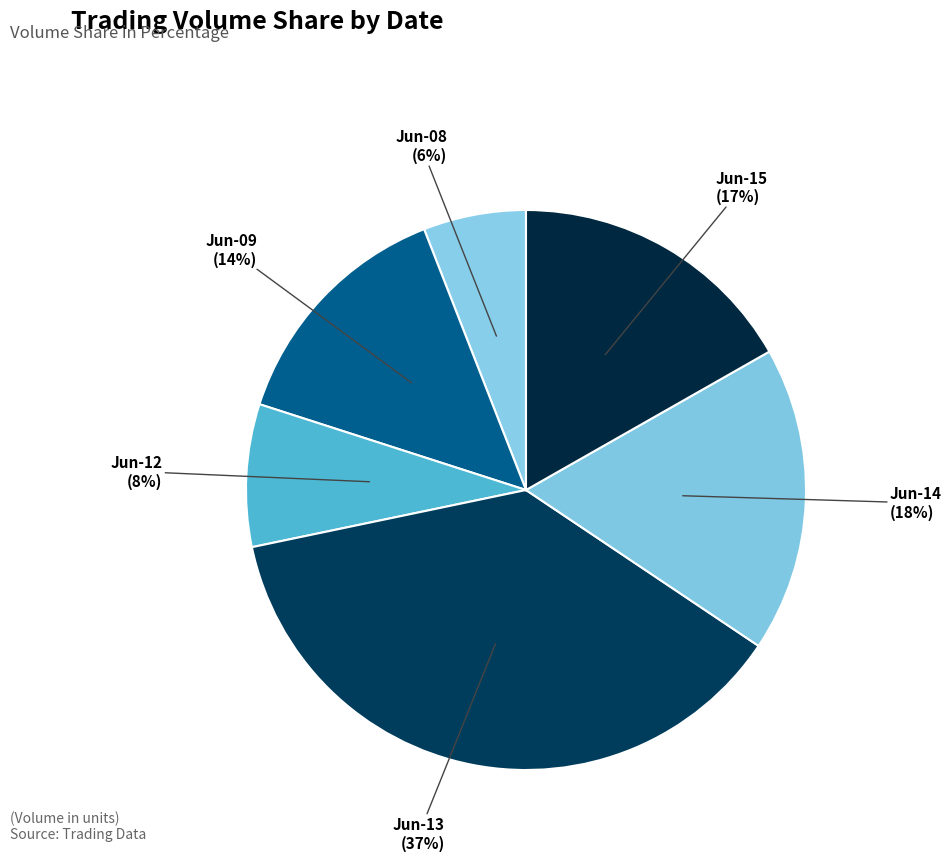

How many segments does this pie chart have?

6